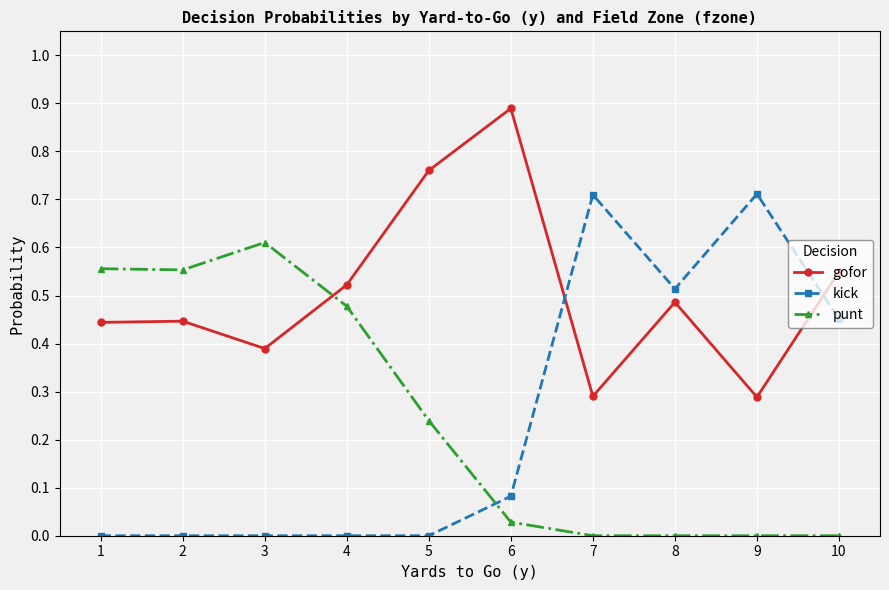

How many interior local valleys does the gofor series have?

3